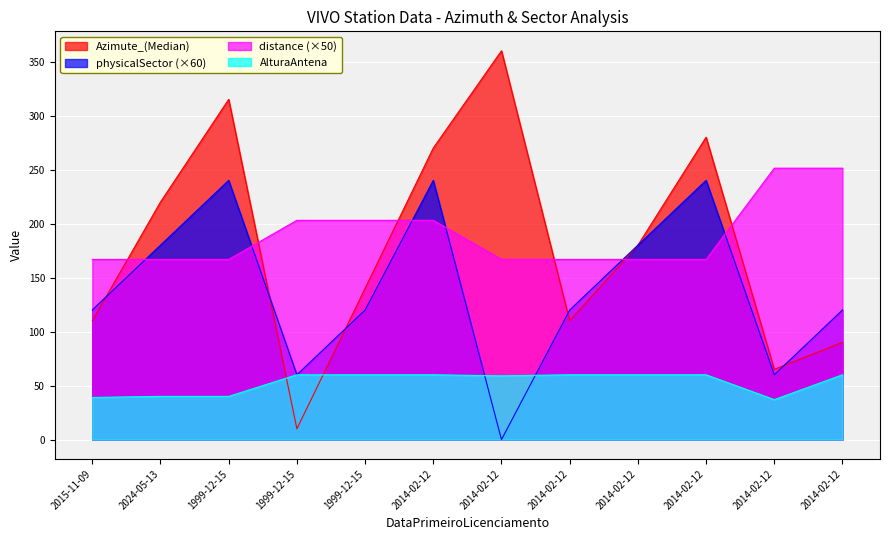

Reading left to right, list all the values displayed in this chart.

Azimute_(Median): 2015-11-09=110.0	2024-05-13=220.0	1999-12-15=315.0	1999-12-15=10.0	1999-12-15=140.0	2014-02-12=270.0	2014-02-12=360.0	2014-02-12=110.0	2014-02-12=180.0	2014-02-12=280.0	2014-02-12=65.0	2014-02-12=90.0
physicalSector: 2015-11-09=120.0	2024-05-13=180.0	1999-12-15=240.0	1999-12-15=60.0	1999-12-15=120.0	2014-02-12=240.0	2014-02-12=0.0	2014-02-12=120.0	2014-02-12=180.0	2014-02-12=240.0	2014-02-12=60.0	2014-02-12=120.0
distance: 2015-11-09=166.8	2024-05-13=166.8	1999-12-15=166.8	1999-12-15=203.0	1999-12-15=203.0	2014-02-12=203.0	2014-02-12=166.8	2014-02-12=166.8	2014-02-12=166.8	2014-02-12=166.8	2014-02-12=251.3	2014-02-12=251.3
AlturaAntena: 2015-11-09=39.0	2024-05-13=40.0	1999-12-15=40.0	1999-12-15=60.0	1999-12-15=60.0	2014-02-12=60.0	2014-02-12=59.0	2014-02-12=60.0	2014-02-12=60.0	2014-02-12=60.0	2014-02-12=37.0	2014-02-12=60.0